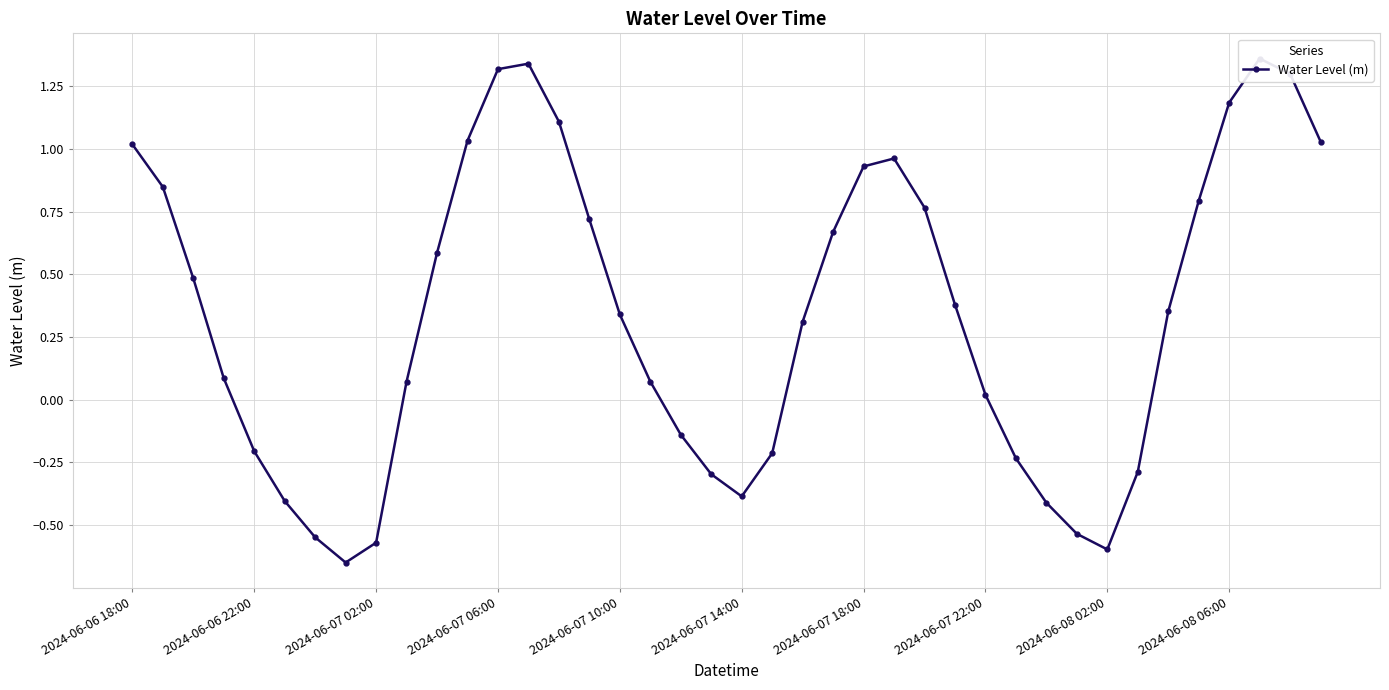

What is the change in value from 2024-06-07 22:00 to 34?

+1.0